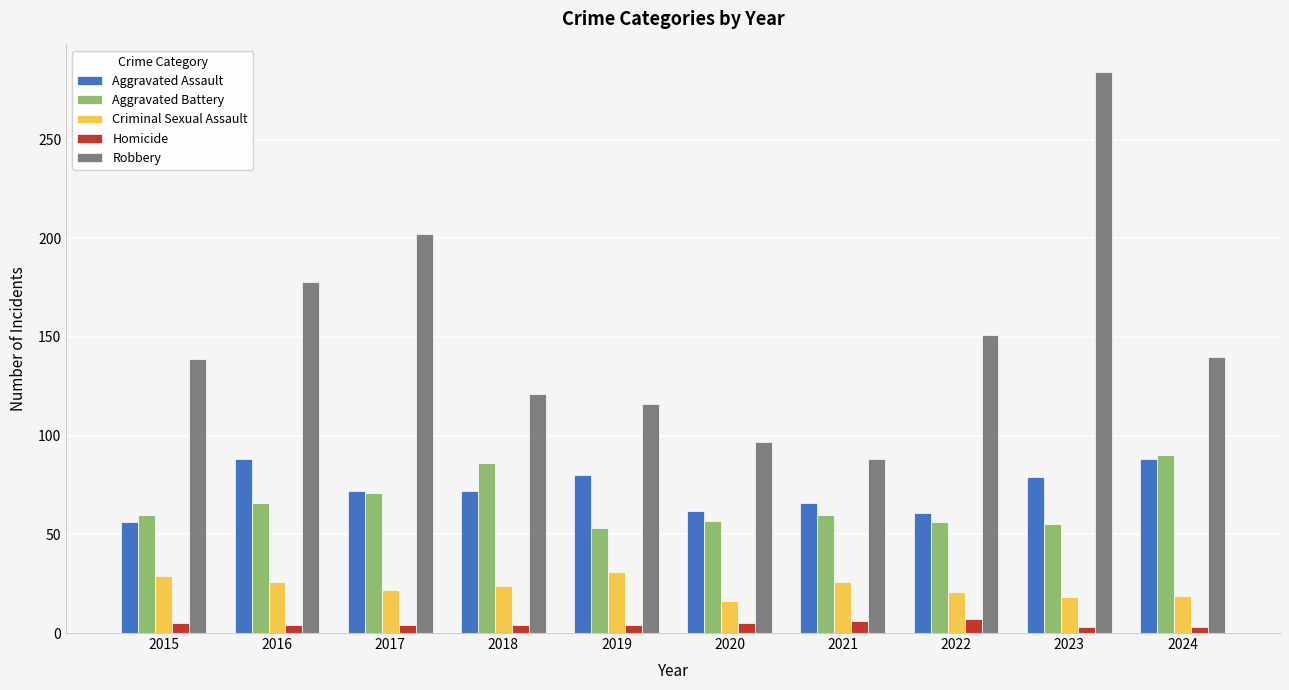

How many categories are shown in the chart?

10